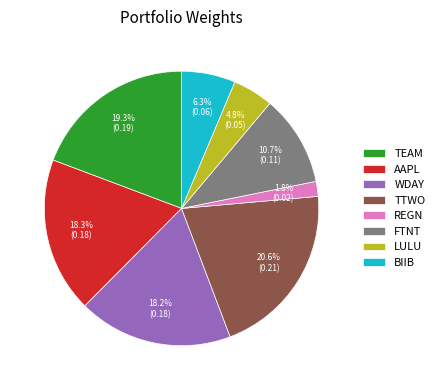

Do BIIB and TTWO together represent more than half of the pie?

No